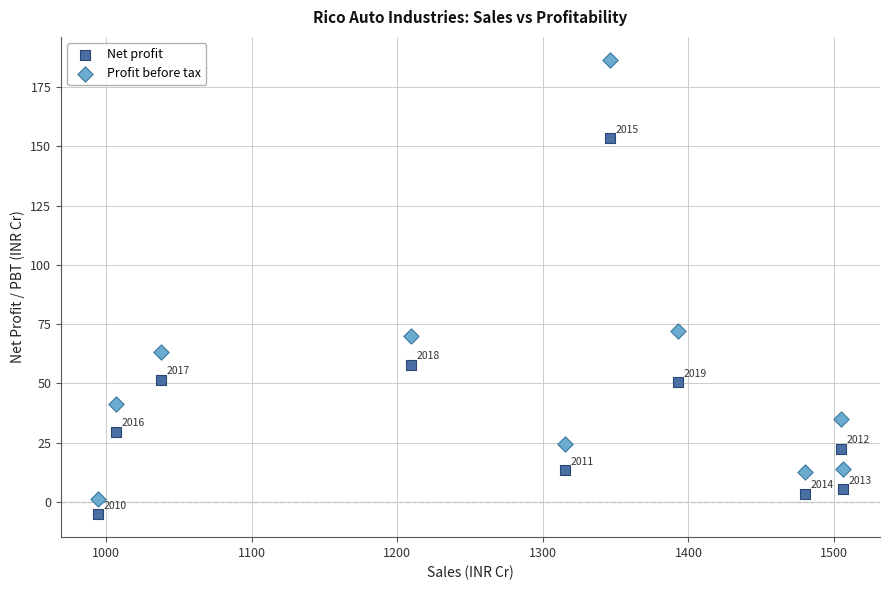

Which series reaches the minimum Y coordinate?

Net profit